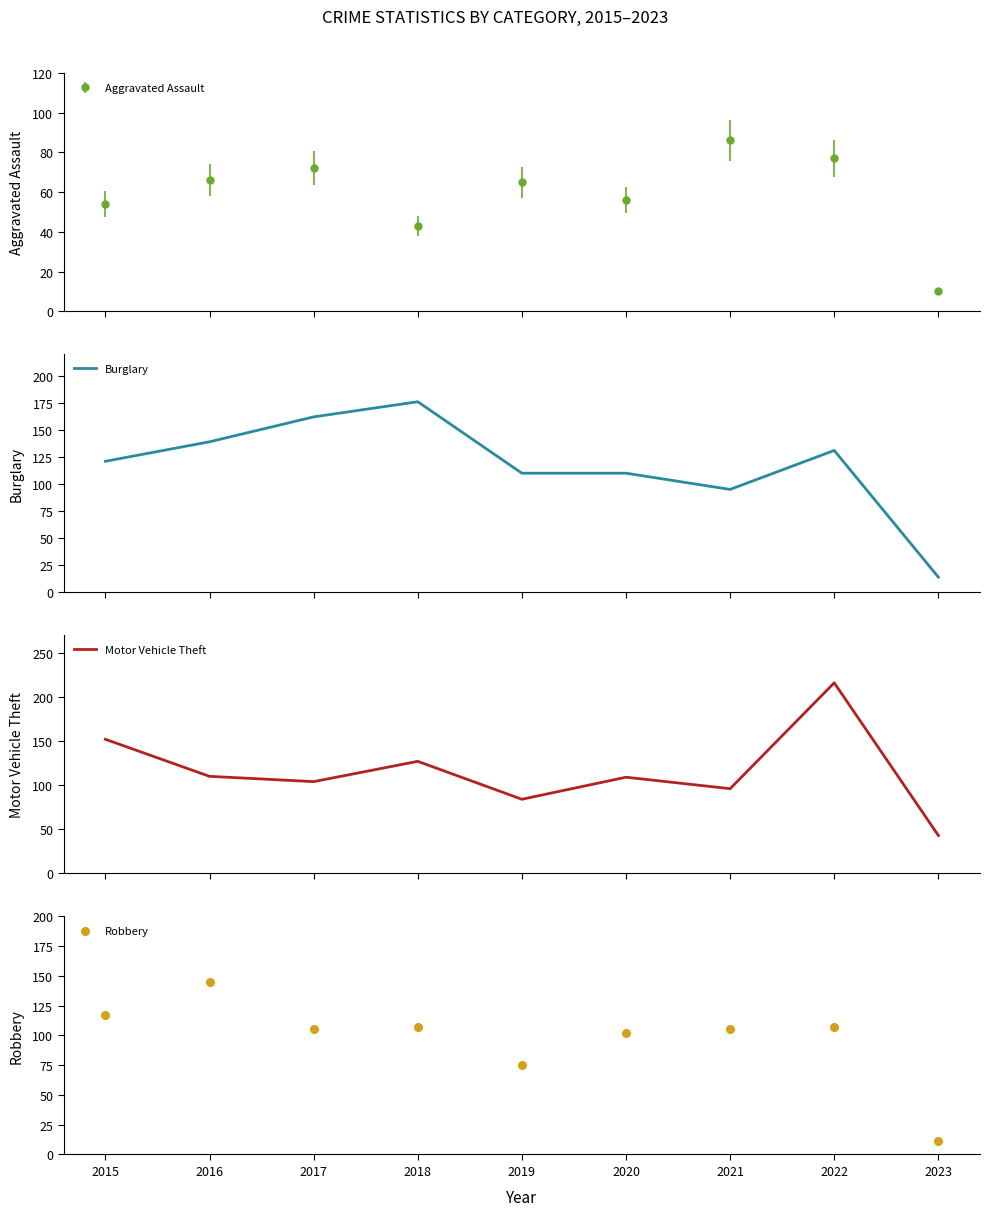

At how many categories does at least one series exceed 146?

4